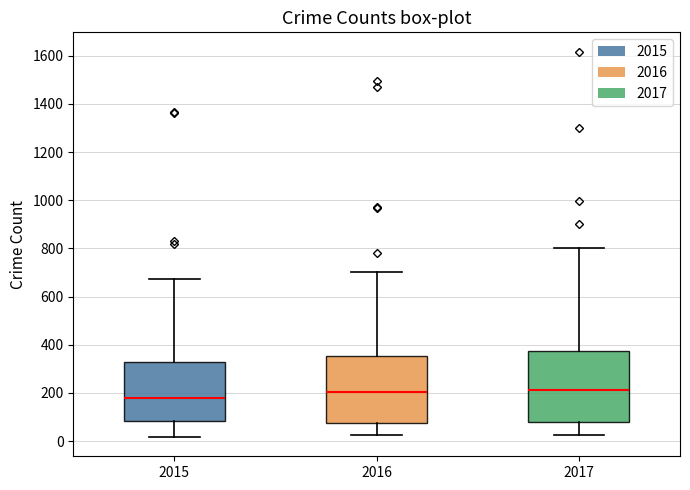

Reading left to right, transcribe this box plot: for each box, give where its median line is, the range the box spans, and where its two whiskers end, as read against the y-axis. The values are not printed on the chart, so give them approximately, as read against the axis.

2015: median 180, box 80 to 320, whiskers 20 to 680
2016: median 200, box 80 to 360, whiskers 20 to 700
2017: median 220, box 80 to 380, whiskers 20 to 800